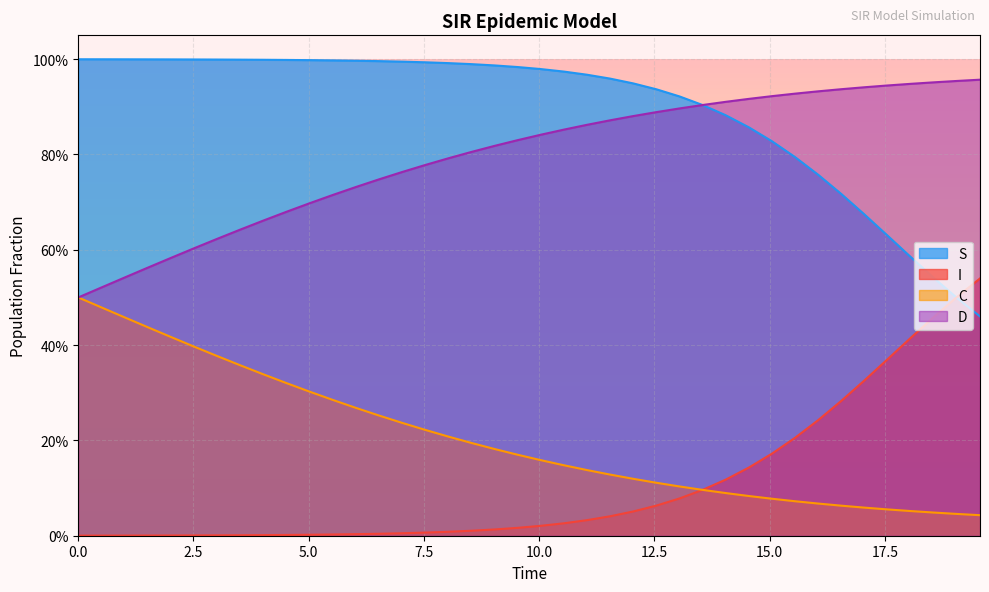

How many lines are shown in the chart?

4